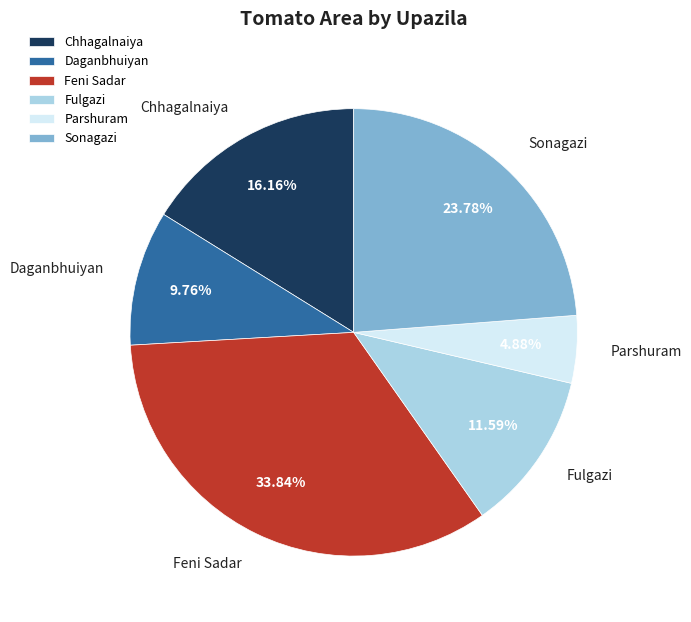

To the nearest percent, what percentage of the pie is Fulgazi?

12%